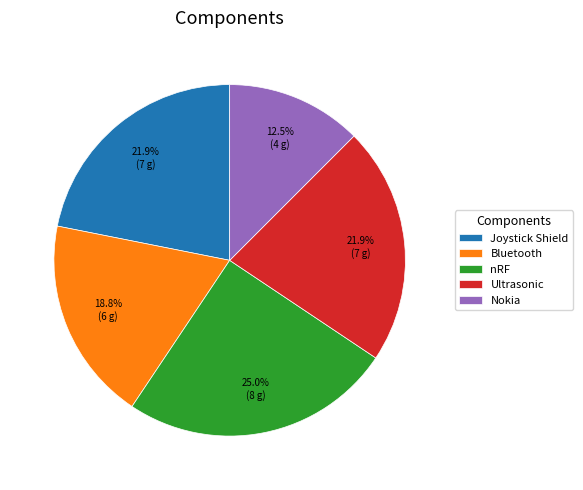

What percentage do Ultrasonic and Nokia together represent?

34.4%